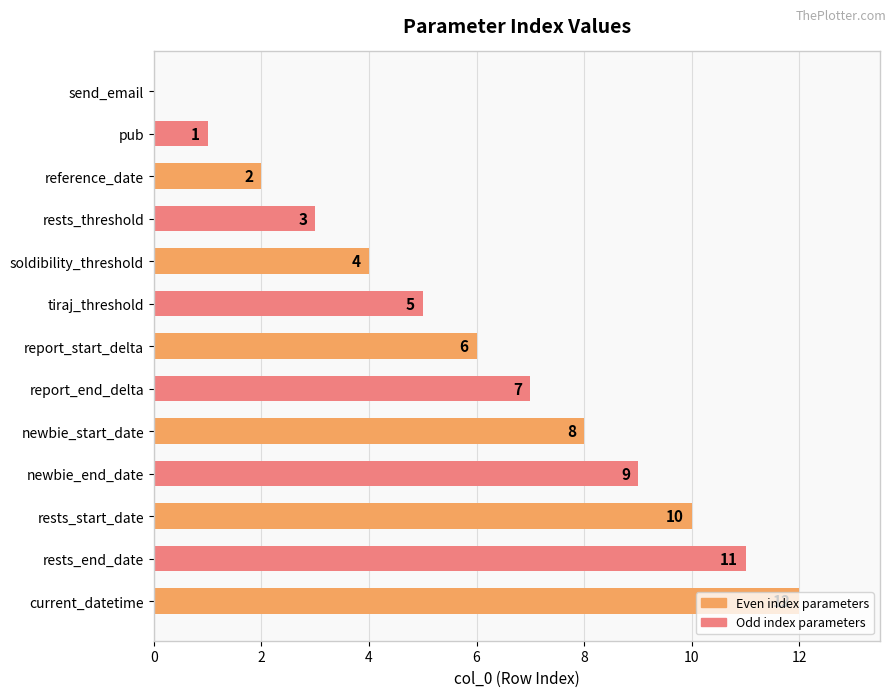

Rank the categories by value from highest to lowest.

current_datetime, rests_end_date, rests_start_date, newbie_end_date, newbie_start_date, report_end_delta, report_start_delta, tiraj_threshold, soldibility_threshold, rests_threshold, reference_date, pub, send_email